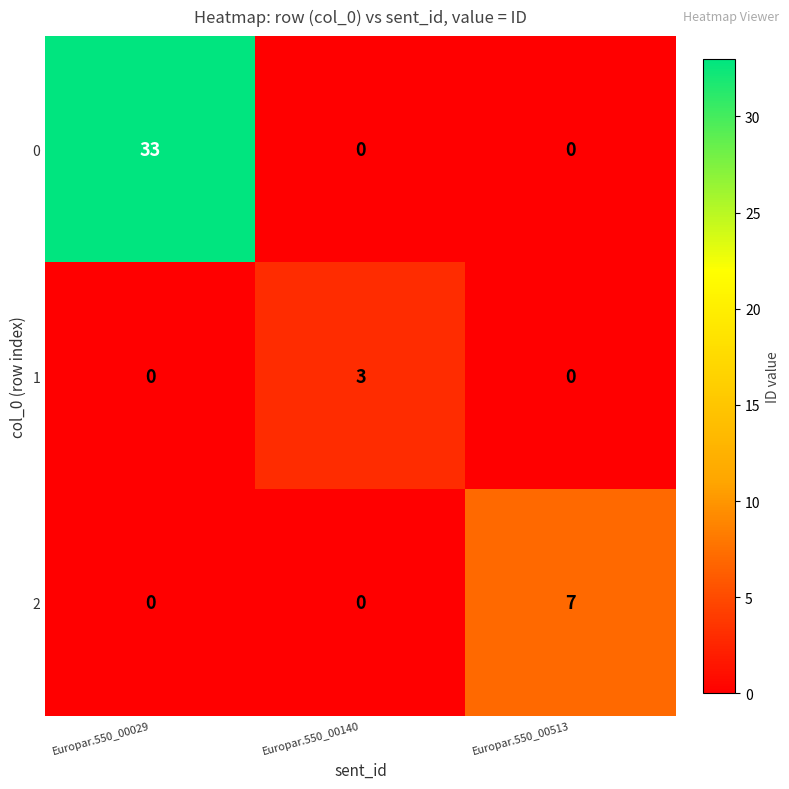

What is the spread (max minus min) of values at Europar.550_00140?

3